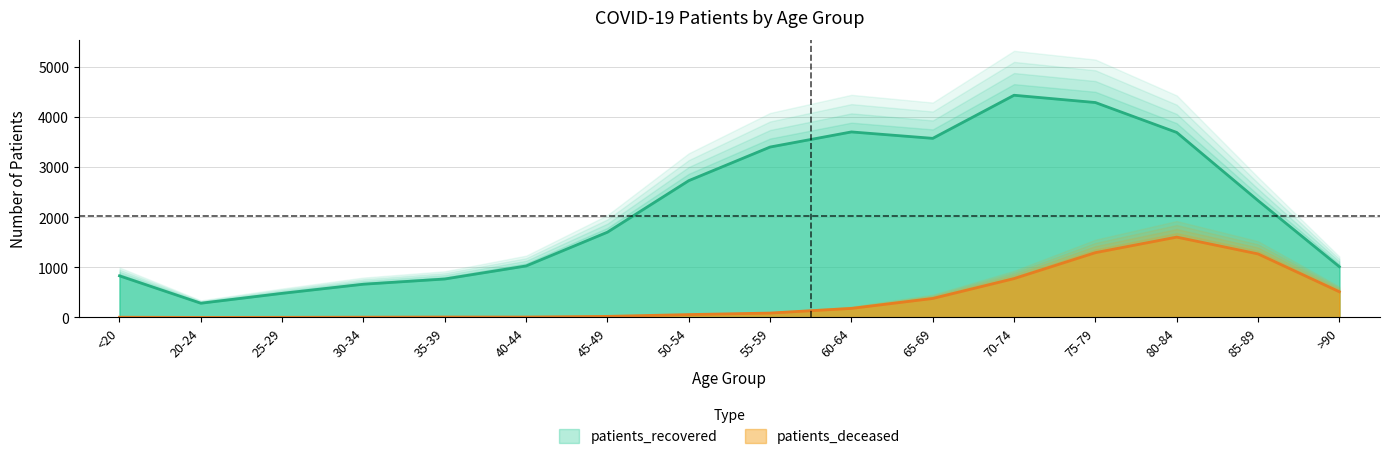

What are all the series names shown in the legend?

patients_deceased, patients_recovered